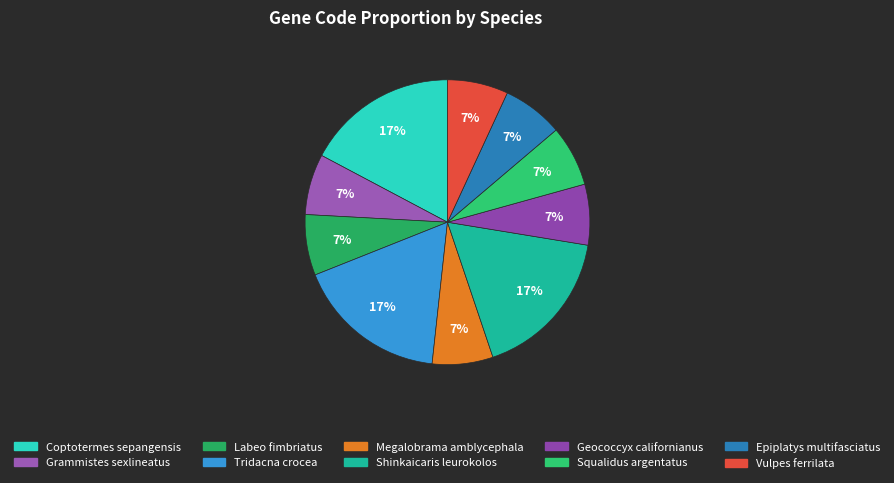

What is the ratio of the value at Geococcyx californianus to the value at Vulpes ferrilata?

1.0